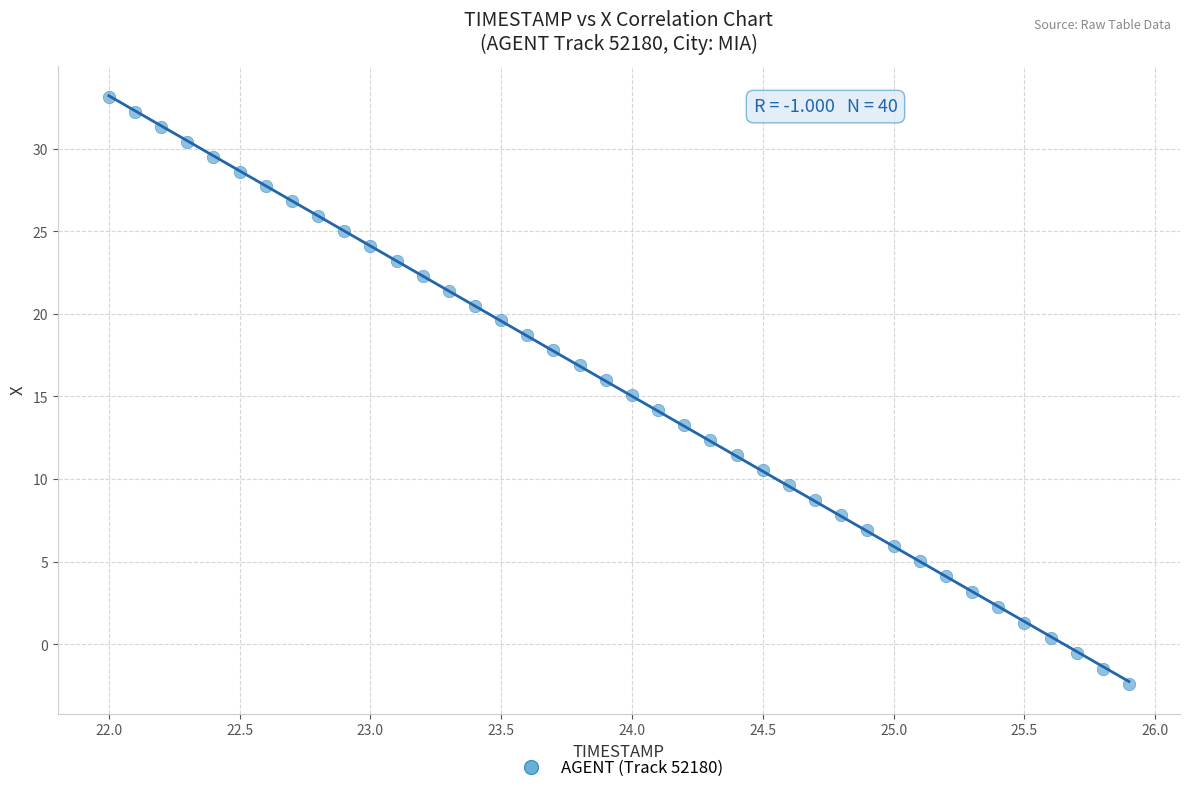

What is the range of Y values (max minus min)?

35.5